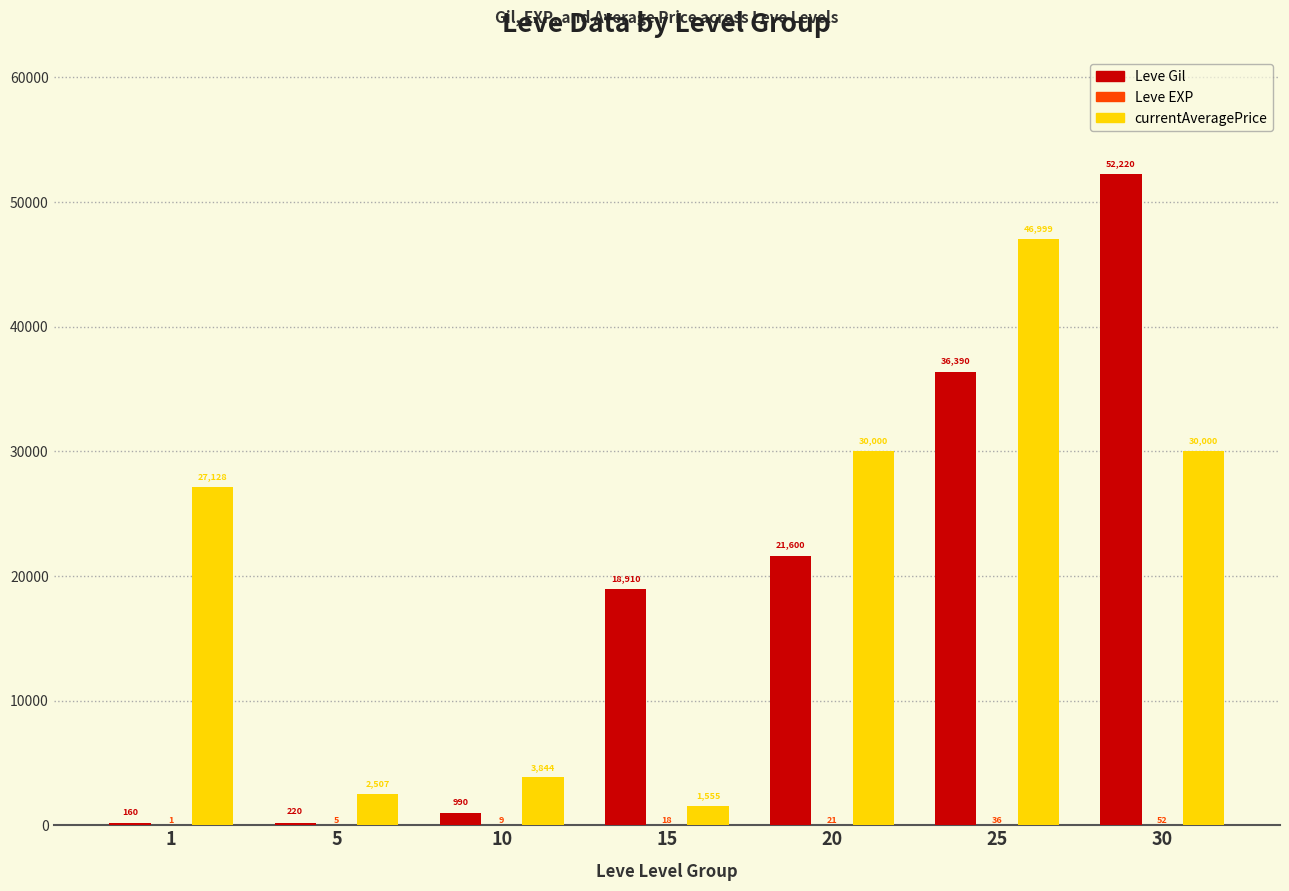

Where is Leve Gil nearest to the value 26190?

20